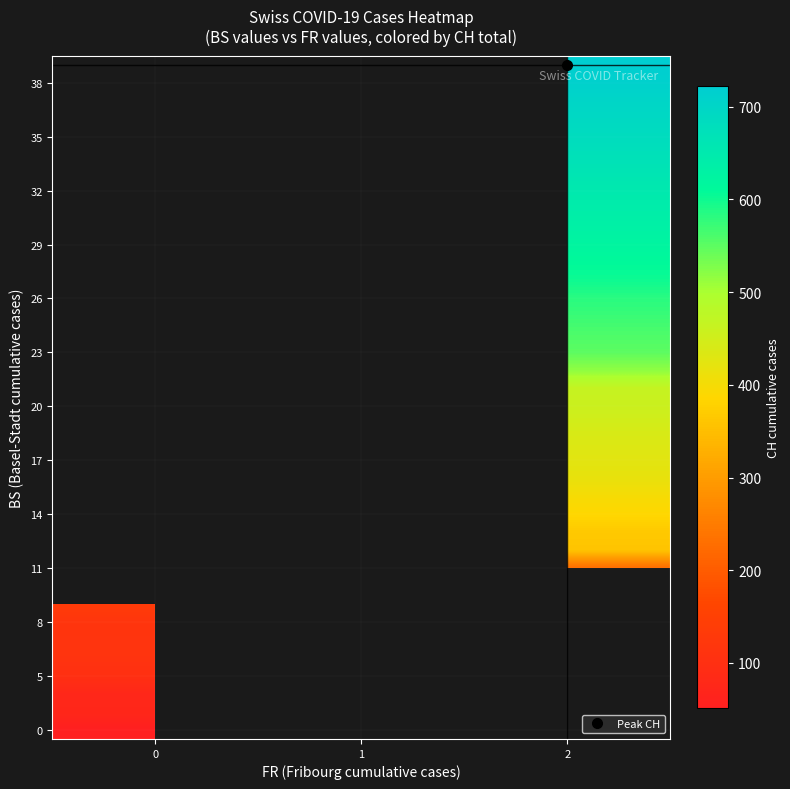

At how many categories does at least one series exceed 614?

1